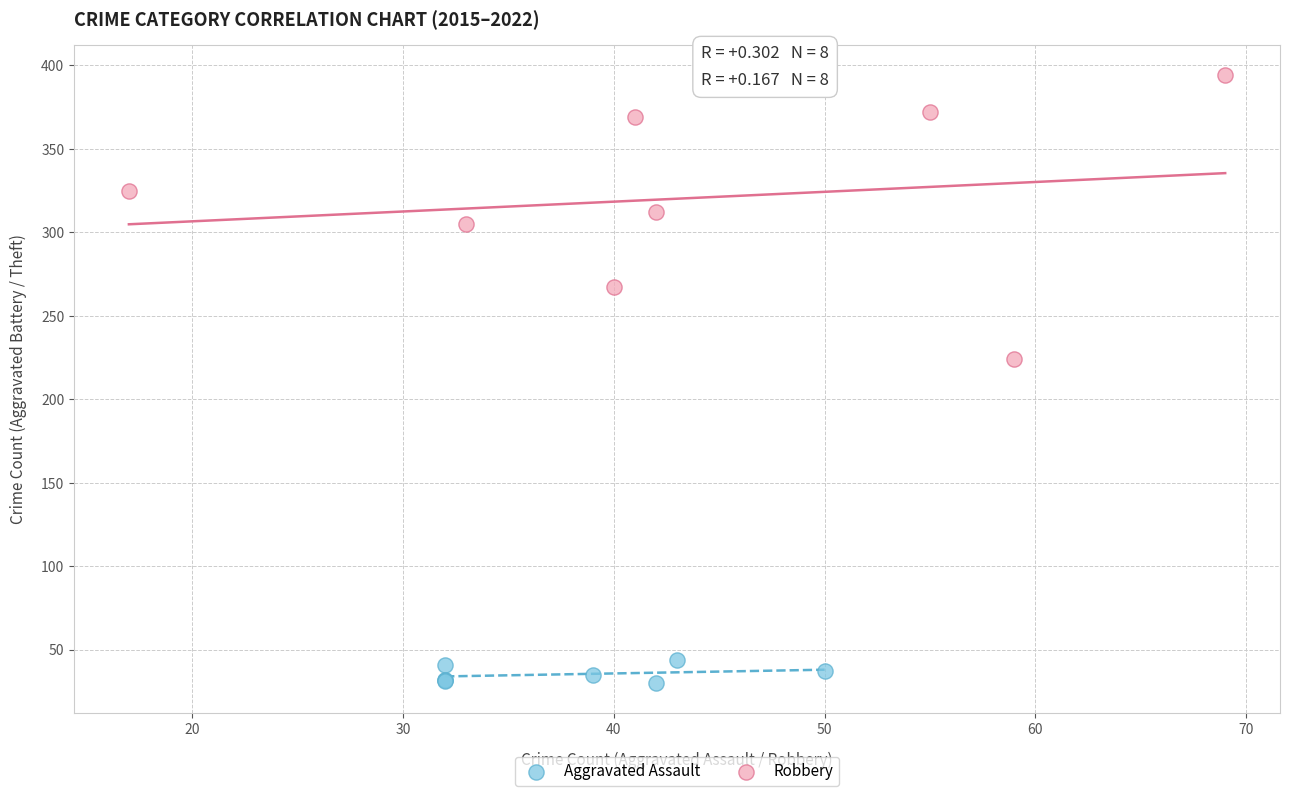

Which series contains the highest Y value?

Robbery